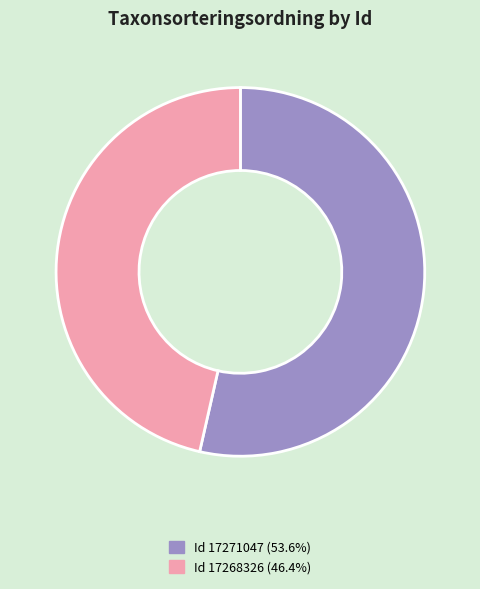

Is there a majority slice in this chart?

Yes